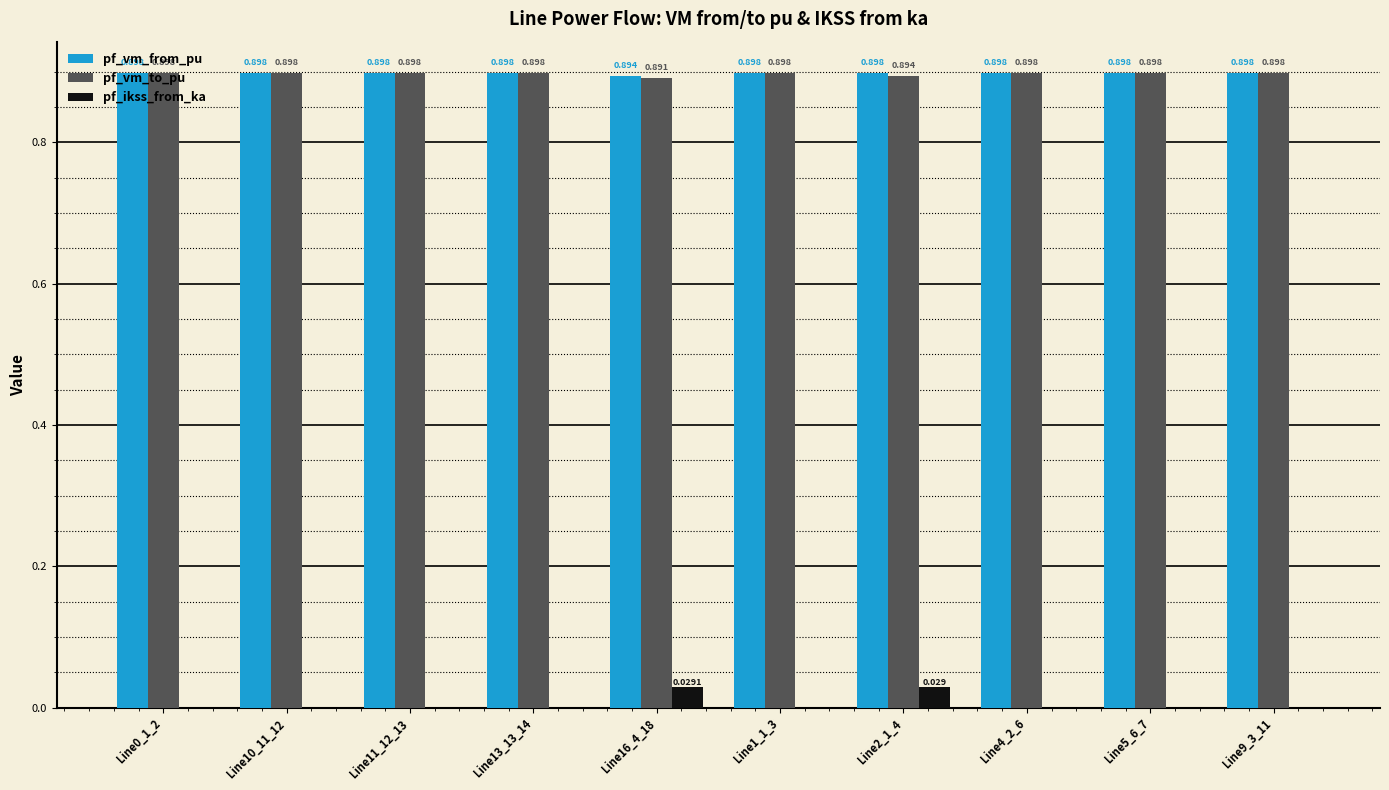

Between Line2_1_4 and Line9_3_11, which series saw the biggest shift?

pf_ikss_from_ka